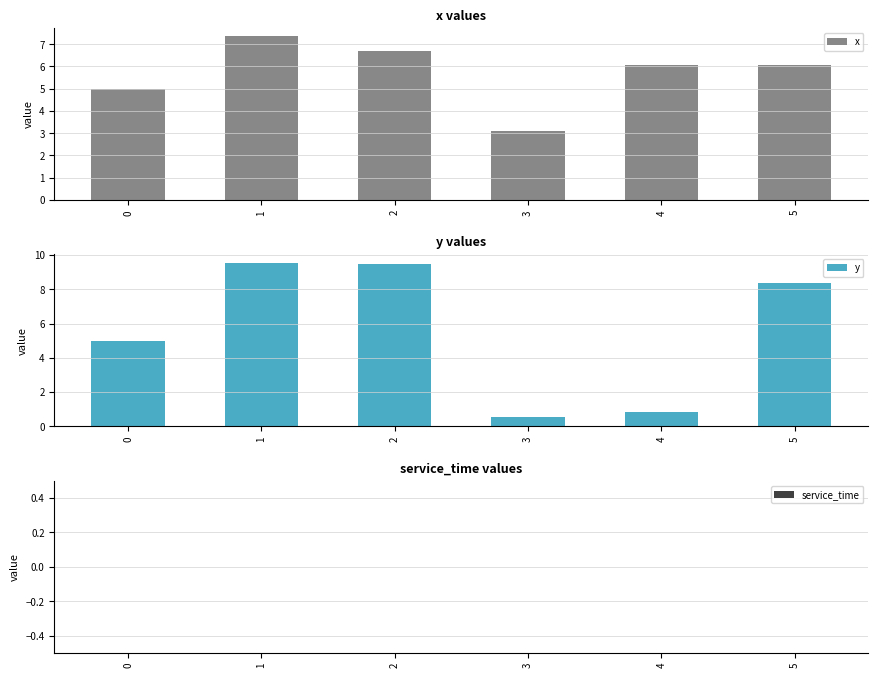

What is the value of the y bar at the 1st from the left?

5.0